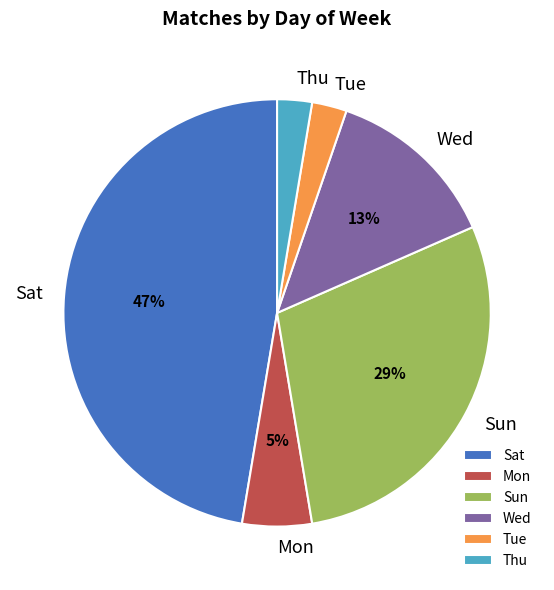

Count the number of slices in the pie.

6